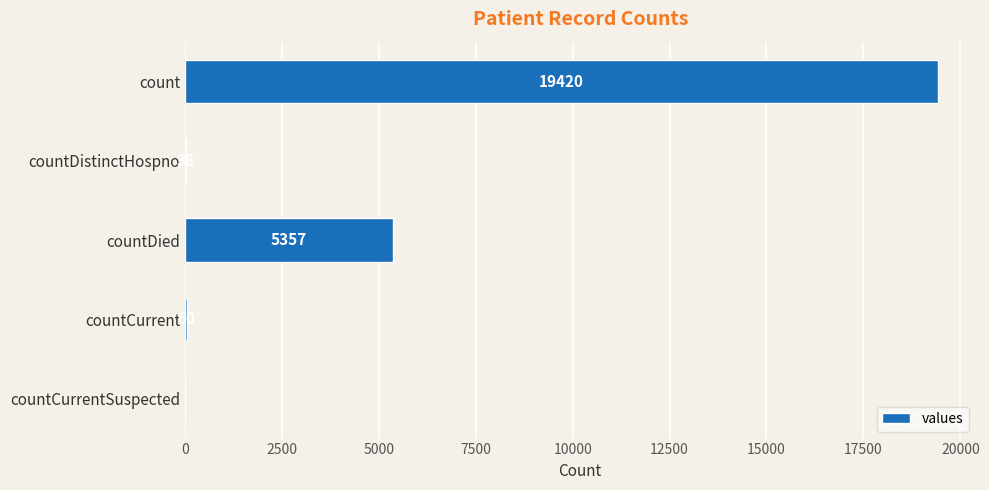

Count the number of data series in this chart.

1